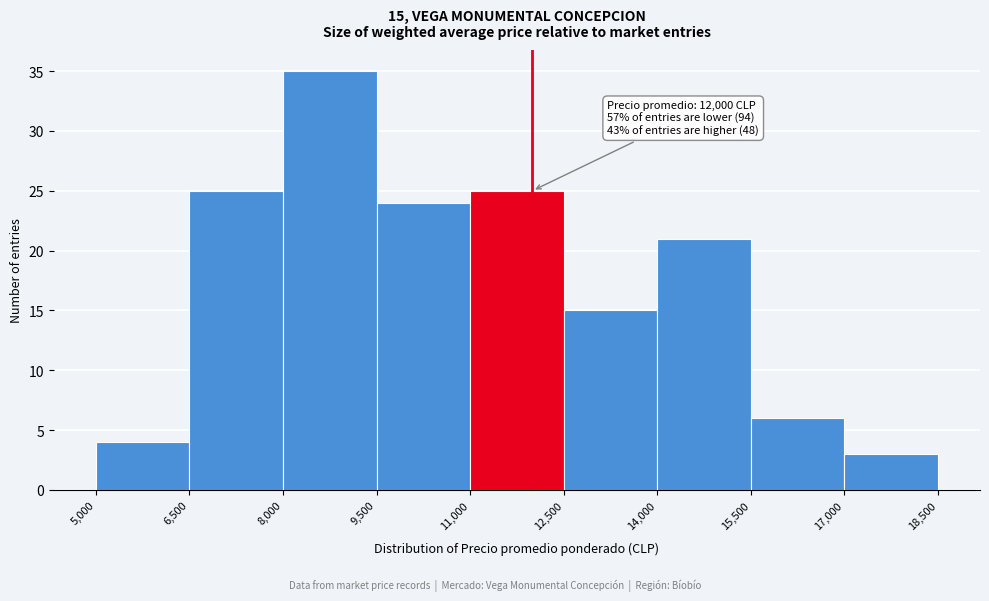

Which range on the x-axis has the tallest bar?

8,000 to 9,500